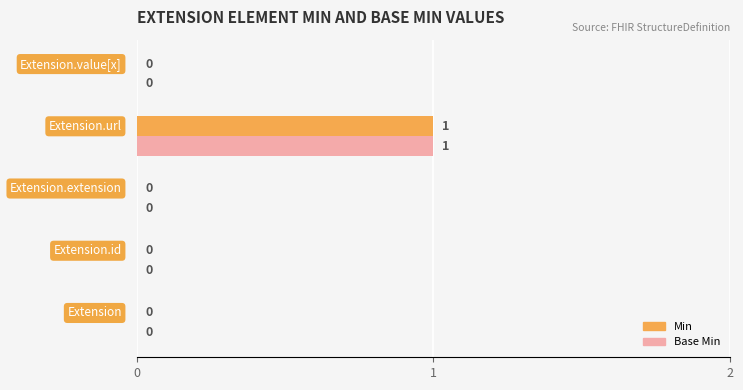

How many Base Min values are between 0 and 1?

5